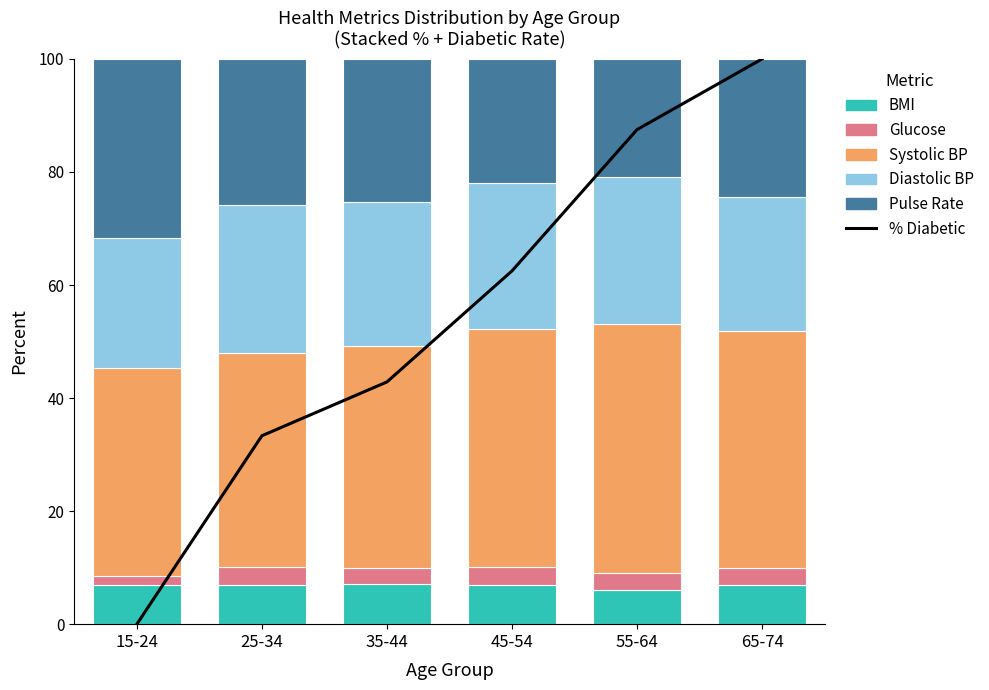

Which category has the lowest value across all series?

15-24